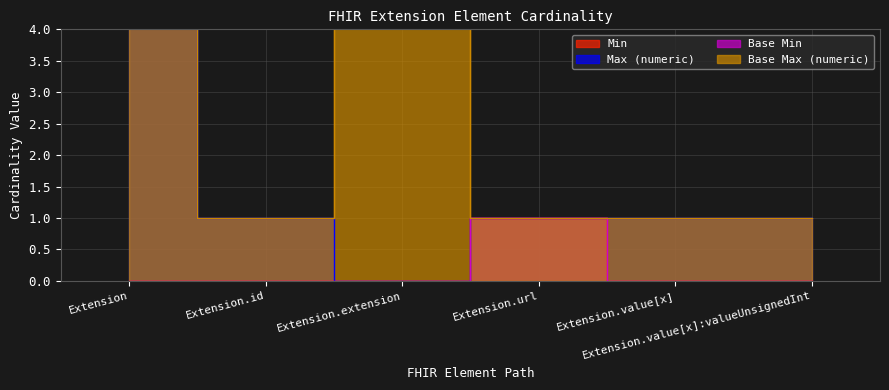

Reading left to right, extract all data points from this chart.

Min: 0	0	0	1	0	0
Max (numeric): 999	1	0	1	1	1
Base Min: 0	0	0	1	0	0
Base Max (numeric): 999	1	999	1	1	1